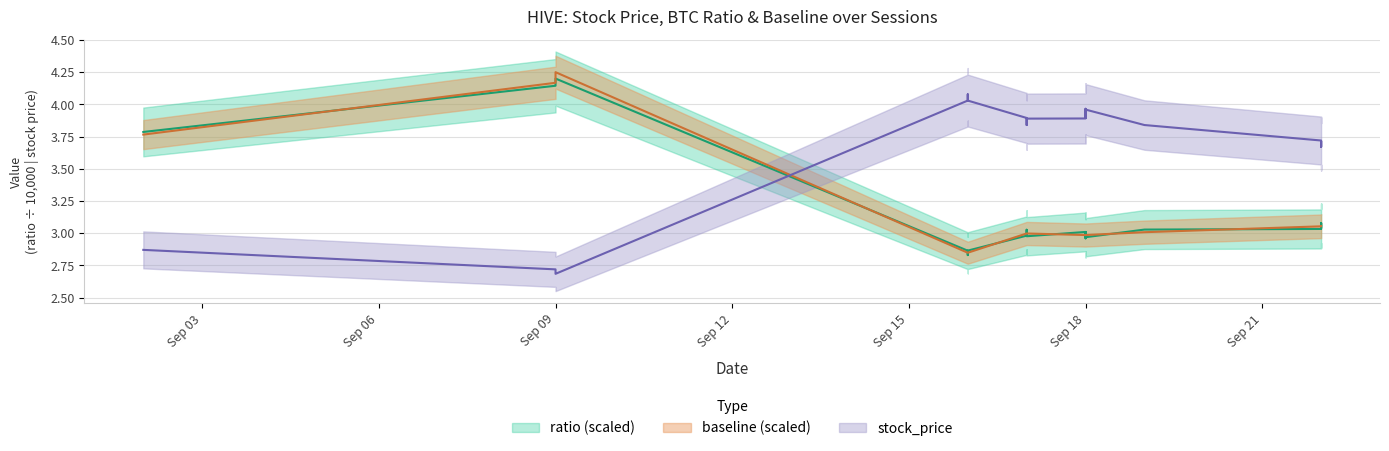

Rank the series at 2025-09-22 from lowest to highest value.

ratio, baseline, stock_price